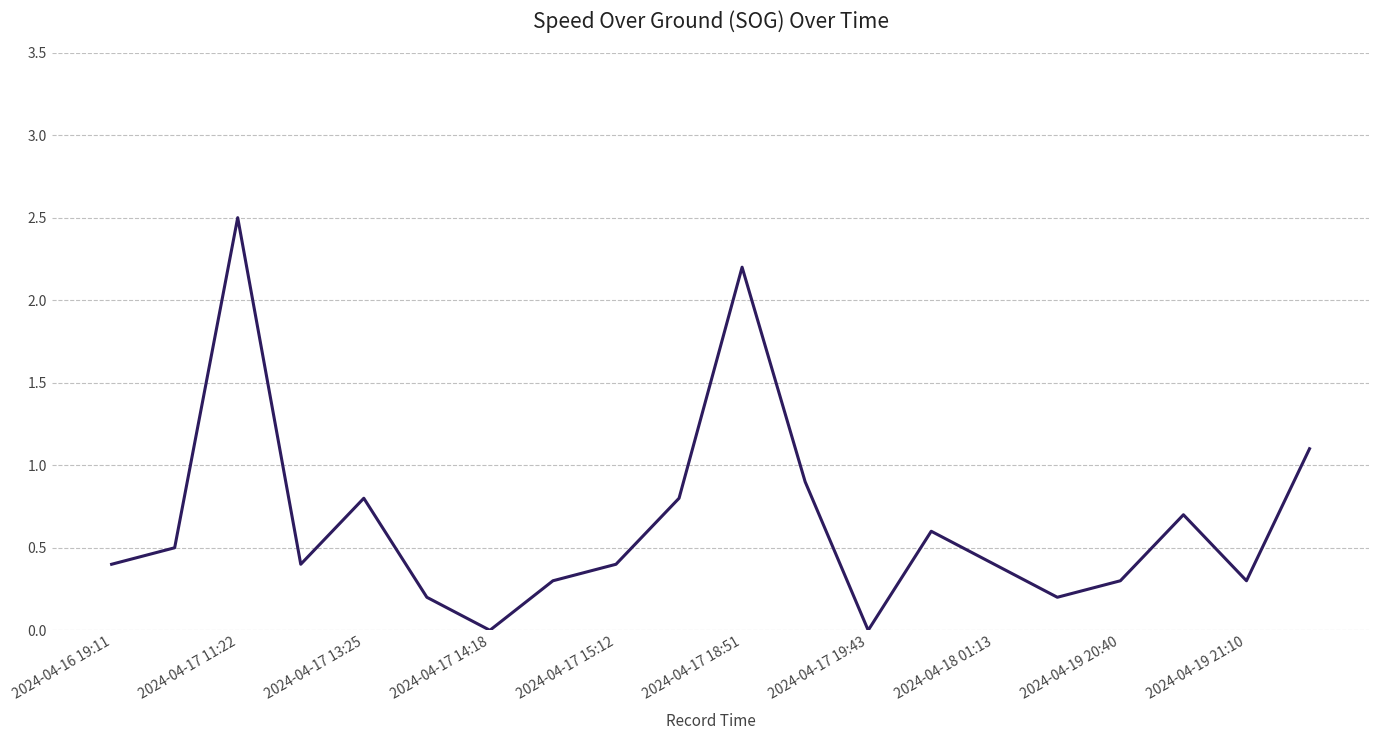

What is the difference between the maximum and minimum values?

2.5